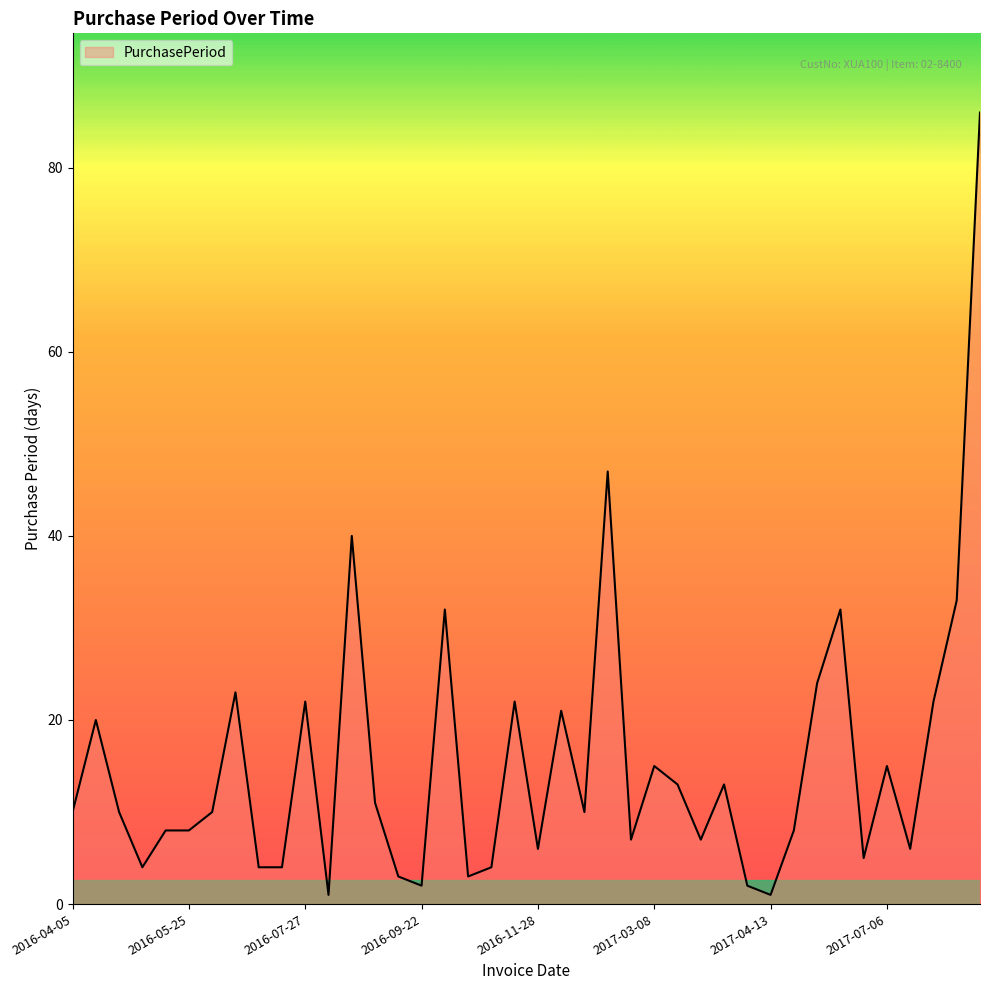

What is the maximum value shown in the chart?

86